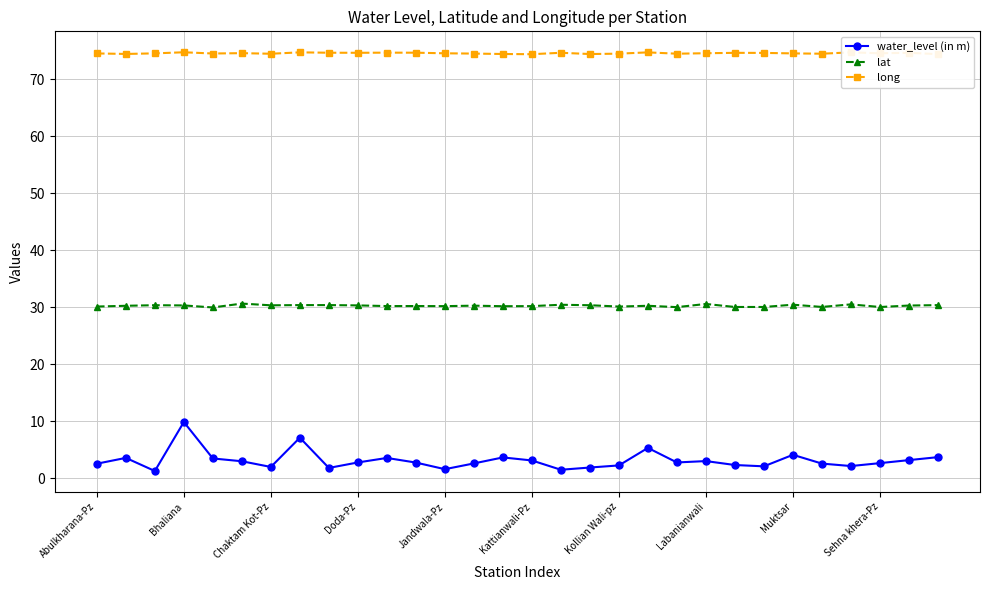

At how many categories does at least one series exceed 40?

30